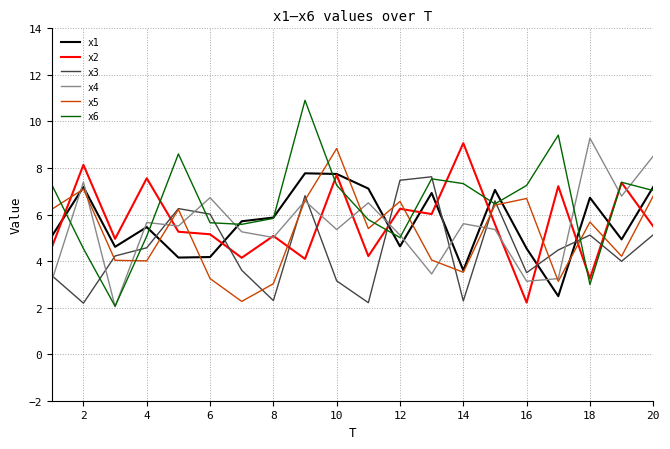

What is the smallest value displayed?

2.0